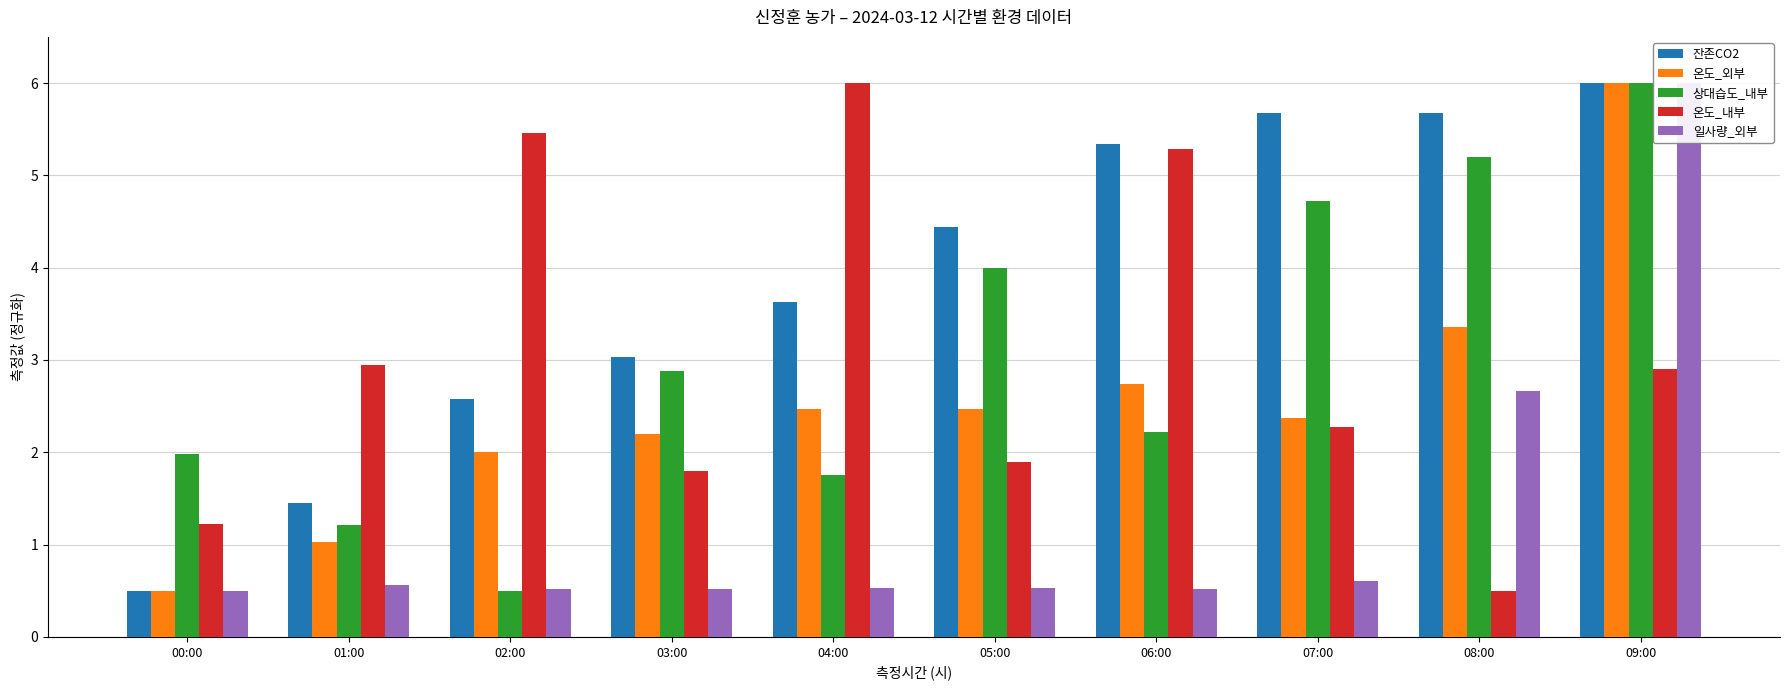

Which series has the largest range (max minus min)?

잔존CO2